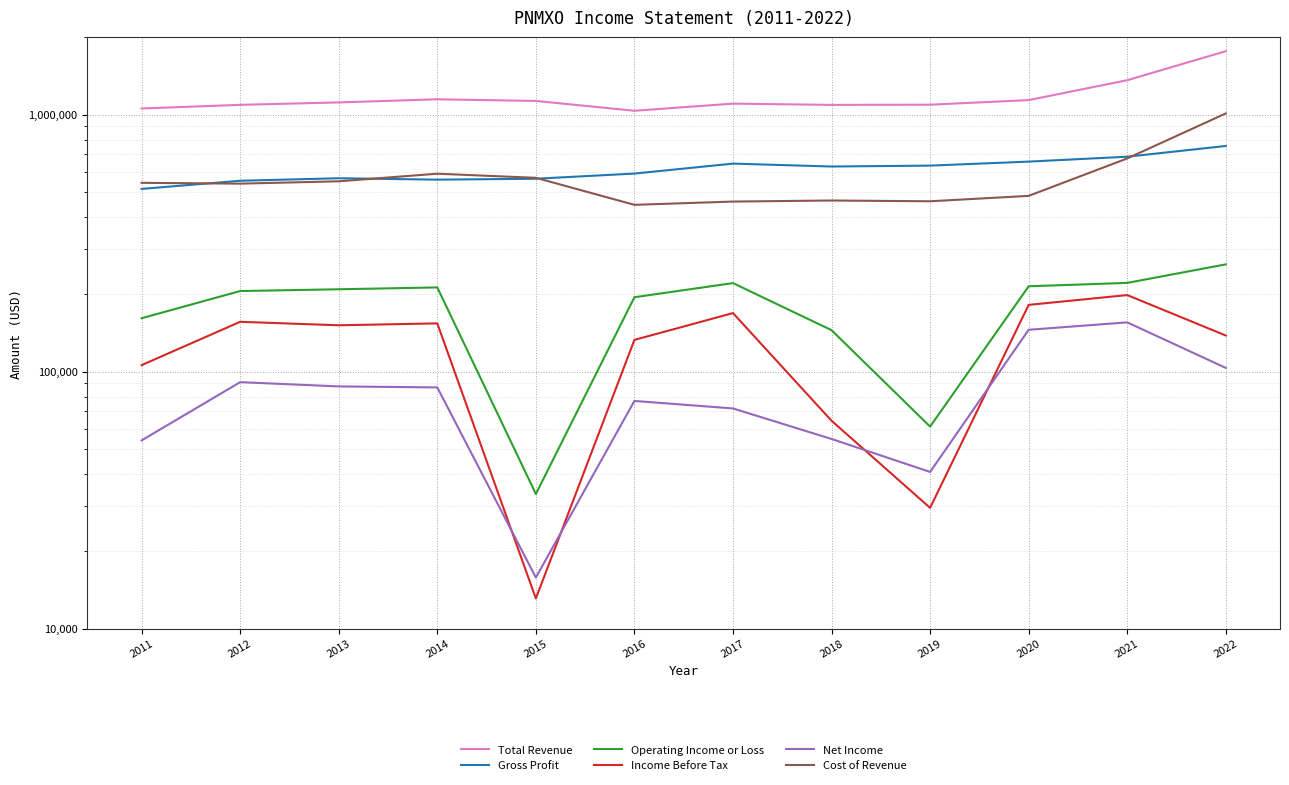

True or false: Total Revenue has a value of 223099 at 2018.

False